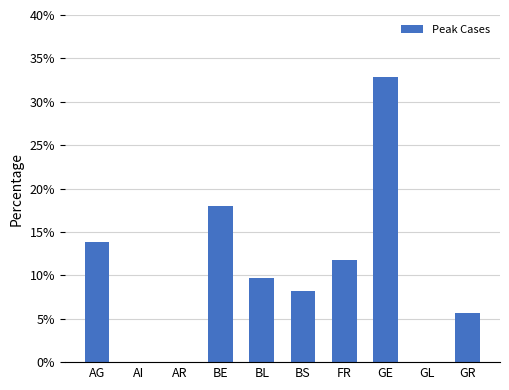

The value at AG is 4.1. True or false?

False